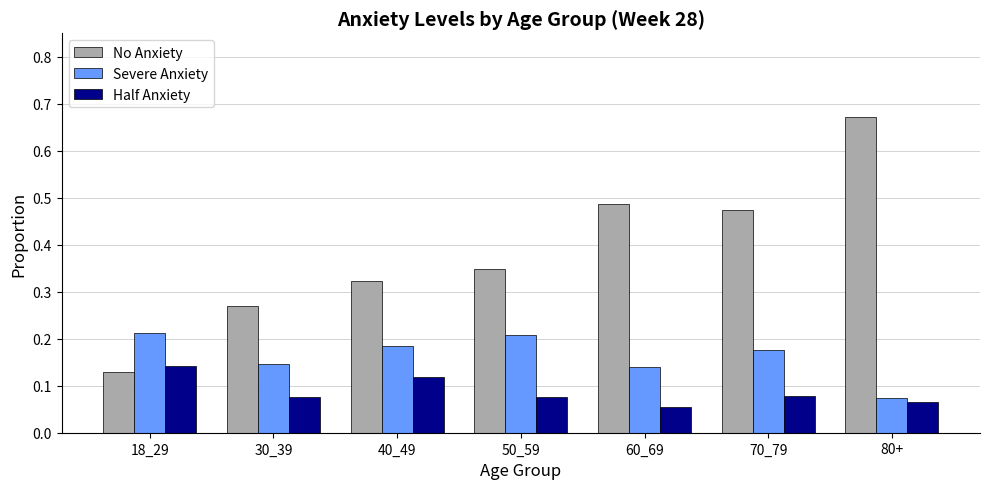

What is the sum of all Severe Anxiety values?

1.1